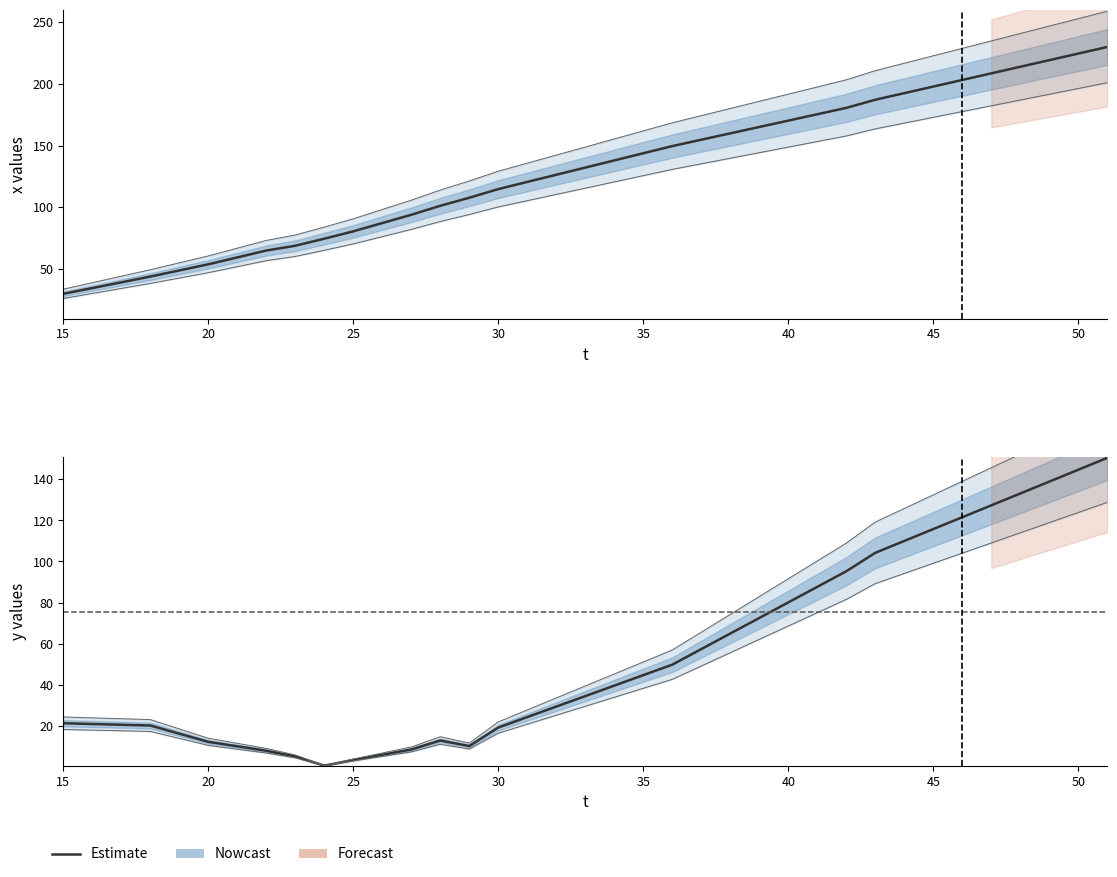

What is the sum of all y values?

2018.7